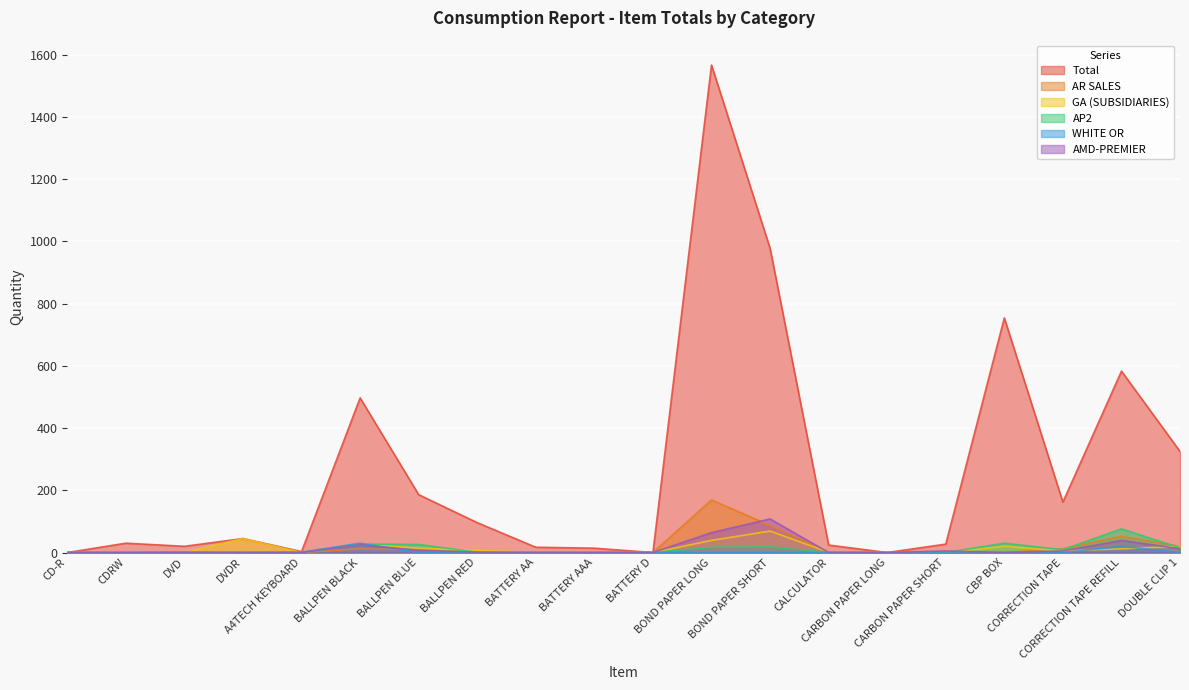

Does the chart display data point markers on the line(s)?

No